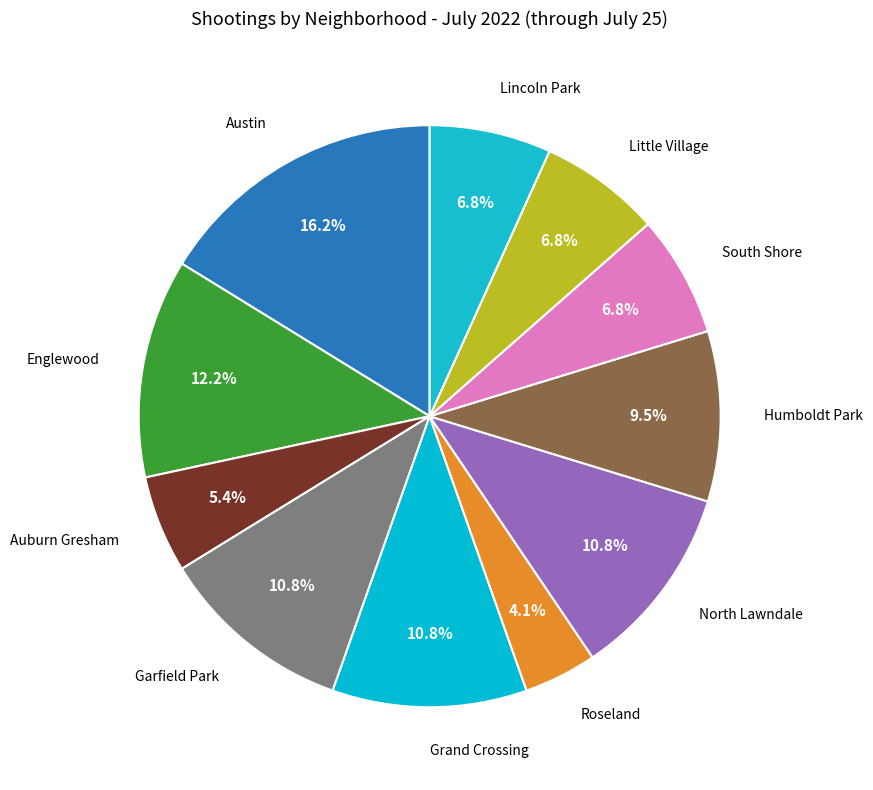

How many segments does this pie chart have?

11